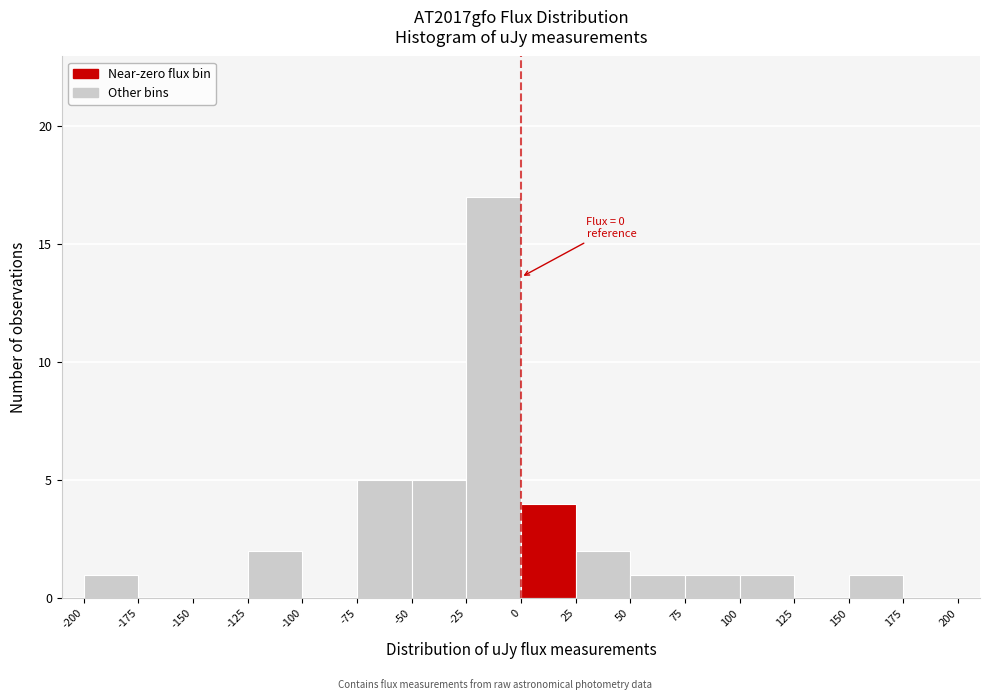

Over which range of the x-axis is the bar tallest?

-25 to 0